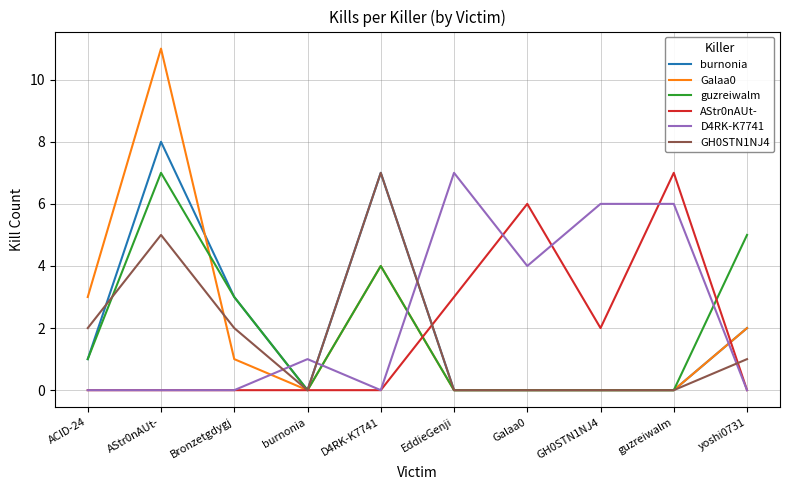

Reading right to left, transcribe all the data shown in this chart.

burnonia: yoshi0731=2	guzreiwalm=0	GH0STN1NJ4=0	Galaa0=0	EddieGenji=0	D4RK-K7741=7	burnonia=0	Bronzetgdygj=3	AStr0nAUt-=8	ACID-24=1
Galaa0: yoshi0731=2	guzreiwalm=0	GH0STN1NJ4=0	Galaa0=0	EddieGenji=0	D4RK-K7741=4	burnonia=0	Bronzetgdygj=1	AStr0nAUt-=11	ACID-24=3
guzreiwalm: yoshi0731=5	guzreiwalm=0	GH0STN1NJ4=0	Galaa0=0	EddieGenji=0	D4RK-K7741=4	burnonia=0	Bronzetgdygj=3	AStr0nAUt-=7	ACID-24=1
AStr0nAUt-: yoshi0731=0	guzreiwalm=7	GH0STN1NJ4=2	Galaa0=6	EddieGenji=3	D4RK-K7741=0	burnonia=0	Bronzetgdygj=0	AStr0nAUt-=0	ACID-24=0
D4RK-K7741: yoshi0731=0	guzreiwalm=6	GH0STN1NJ4=6	Galaa0=4	EddieGenji=7	D4RK-K7741=0	burnonia=1	Bronzetgdygj=0	AStr0nAUt-=0	ACID-24=0
GH0STN1NJ4: yoshi0731=1	guzreiwalm=0	GH0STN1NJ4=0	Galaa0=0	EddieGenji=0	D4RK-K7741=7	burnonia=0	Bronzetgdygj=2	AStr0nAUt-=5	ACID-24=2